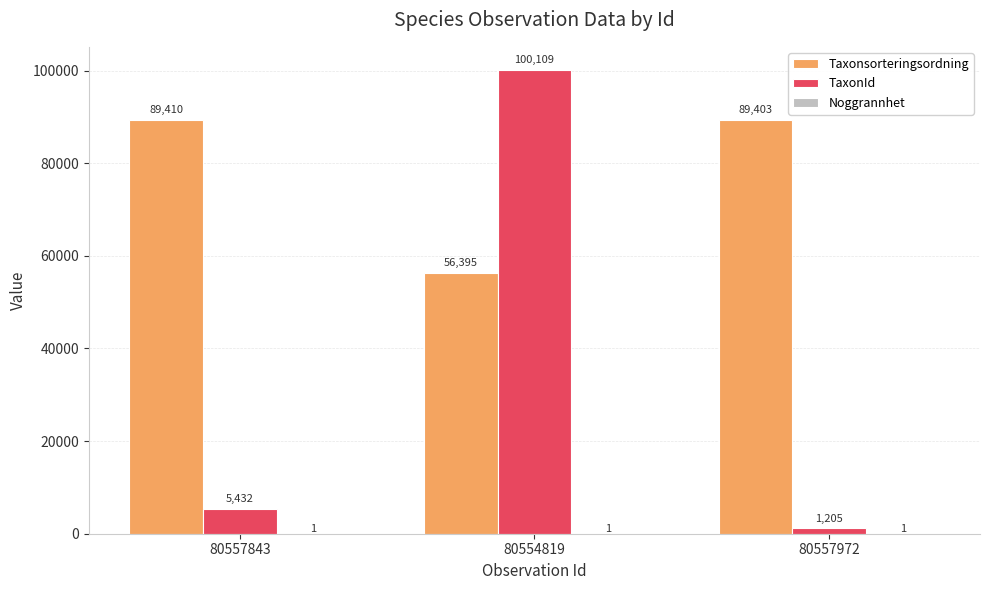

What is the sum of the TaxonId values at 80554819 and 80557843?

105541